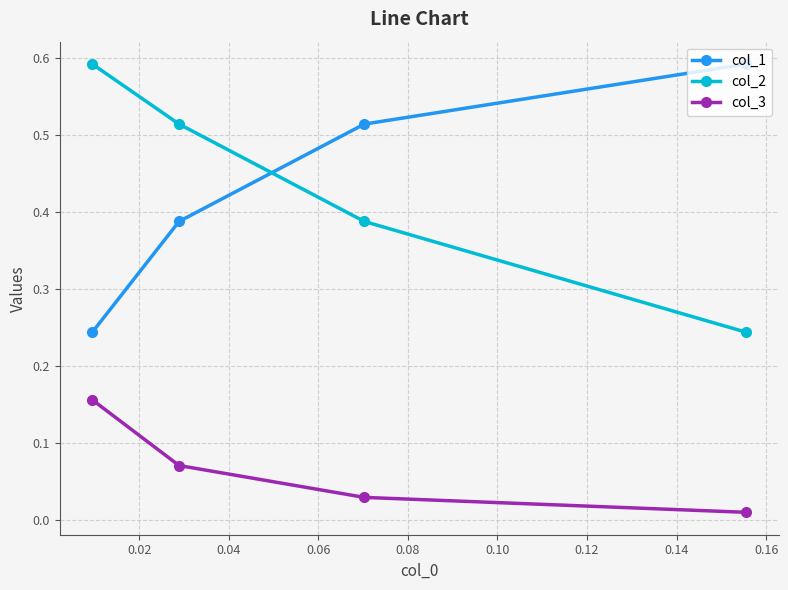

Does the chart have visible grid lines?

Yes